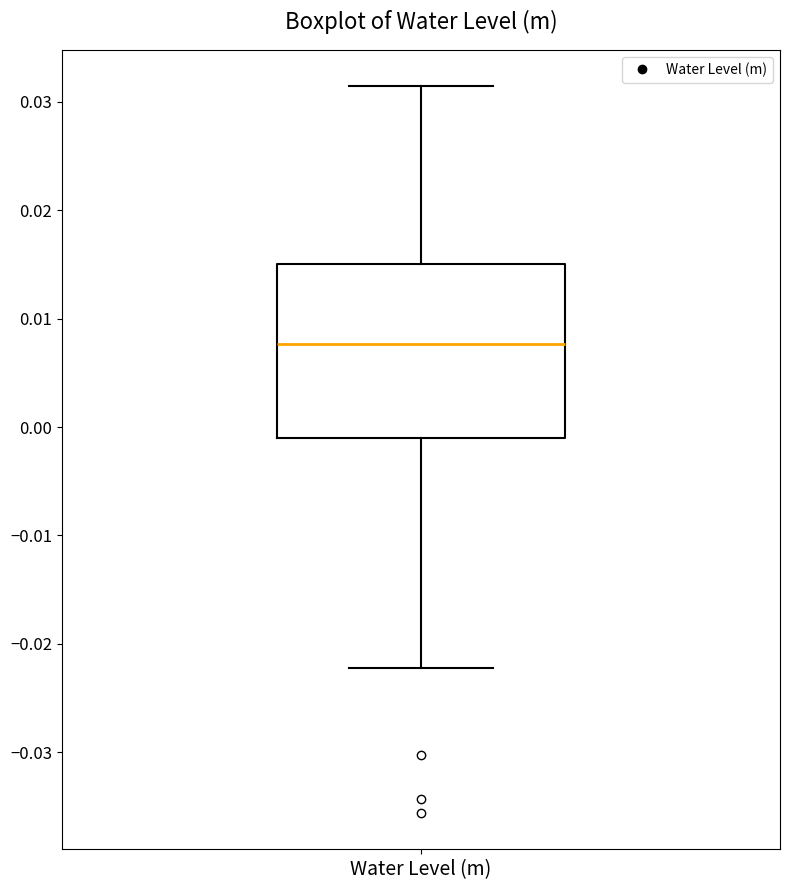

Where is the upper edge of the box for Water Level (m) on the y-axis? The values are not printed on the chart, so give them approximately, as read against the axis.

0.015